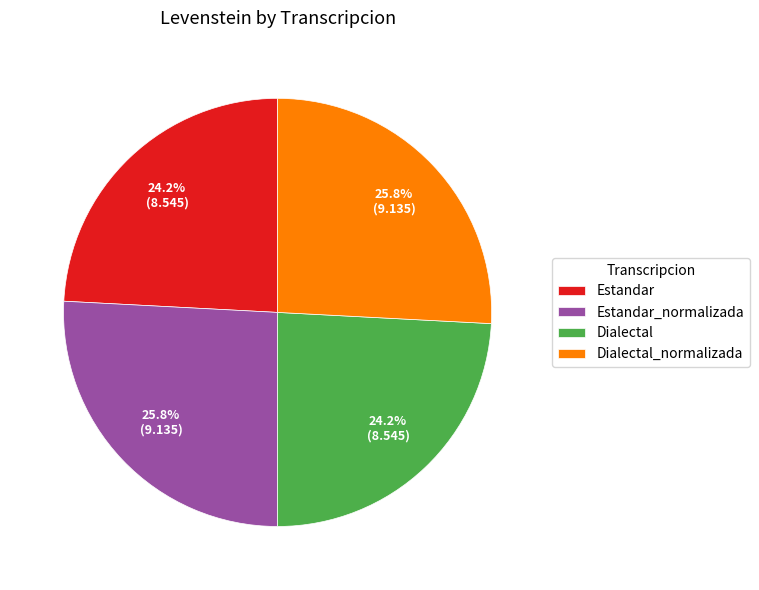

True or false: Estandar_normalizada accounts for 31% of the total.

False